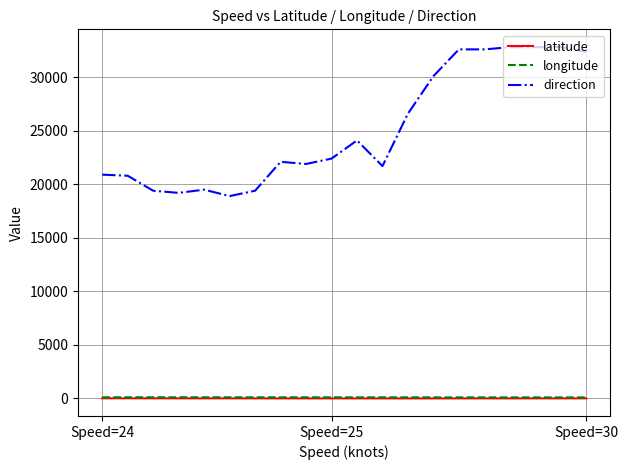

What is the average value of the direction series?

25149.5